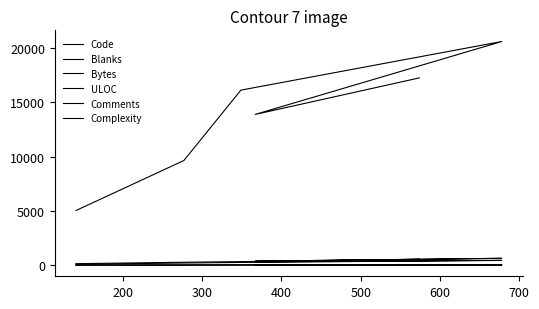

What is the difference between the maximum and minimum values in the ULOC series?

462